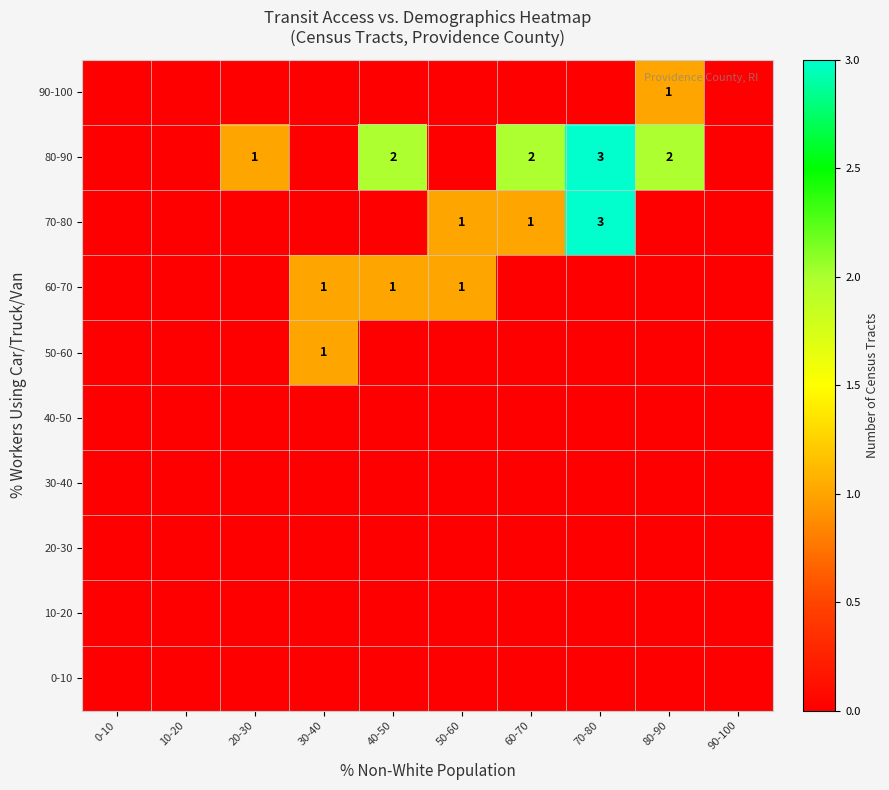

What is the maximum value shown in the chart?

3